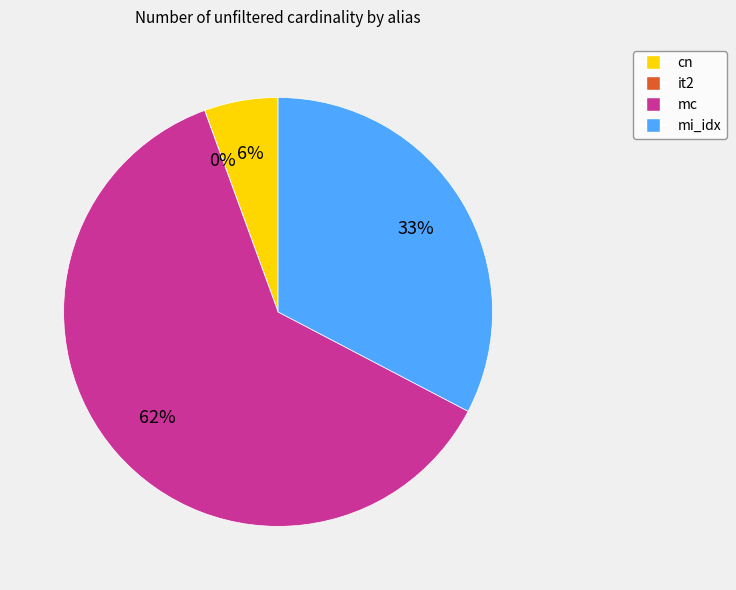

Which slice represents more than half of the pie?

mc